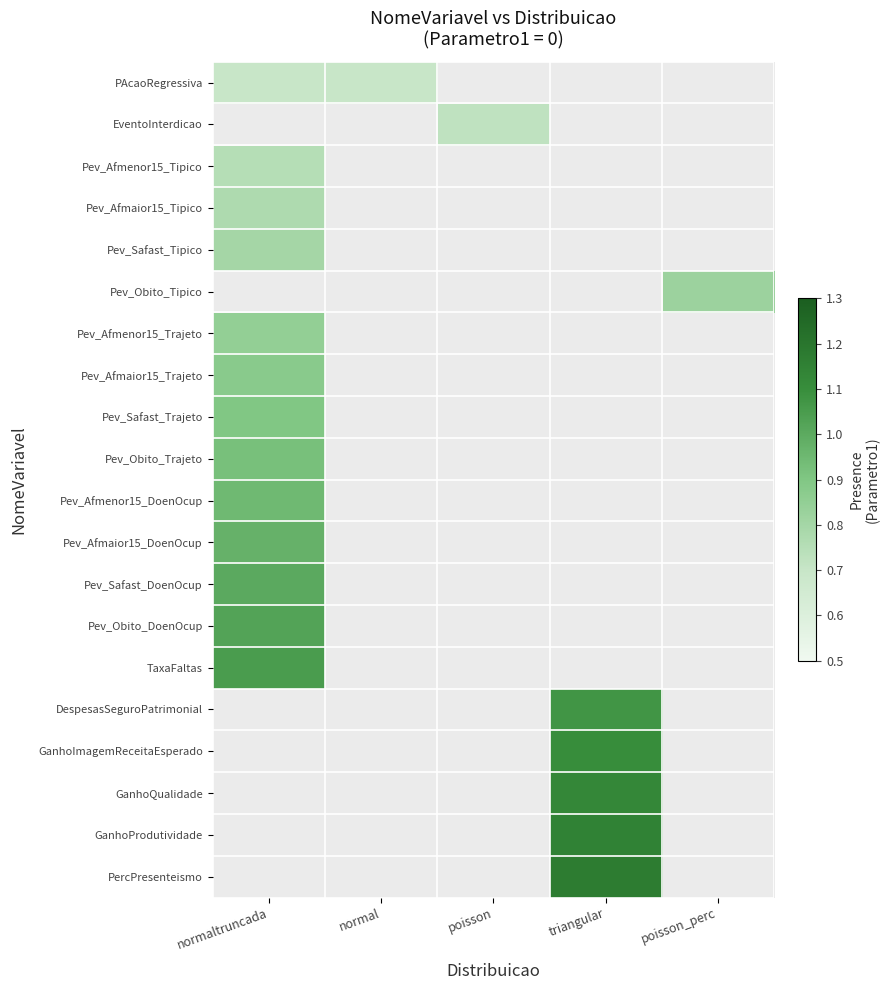

What is the maximum value for Pev_Afmenor15_Tipico?

0.8